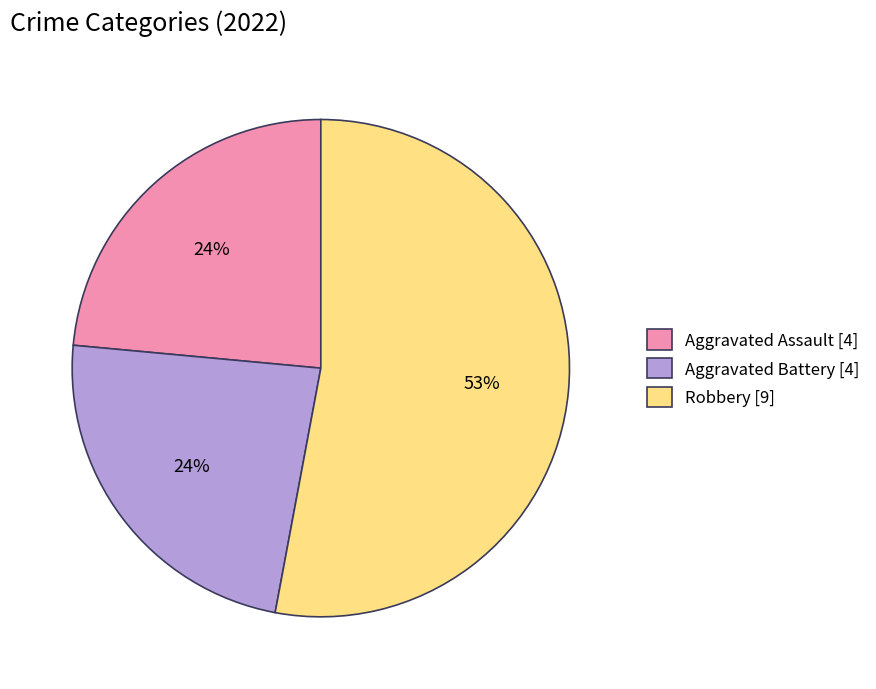

Do Robbery [9] and Aggravated Assault [4] together represent more than half of the pie?

Yes